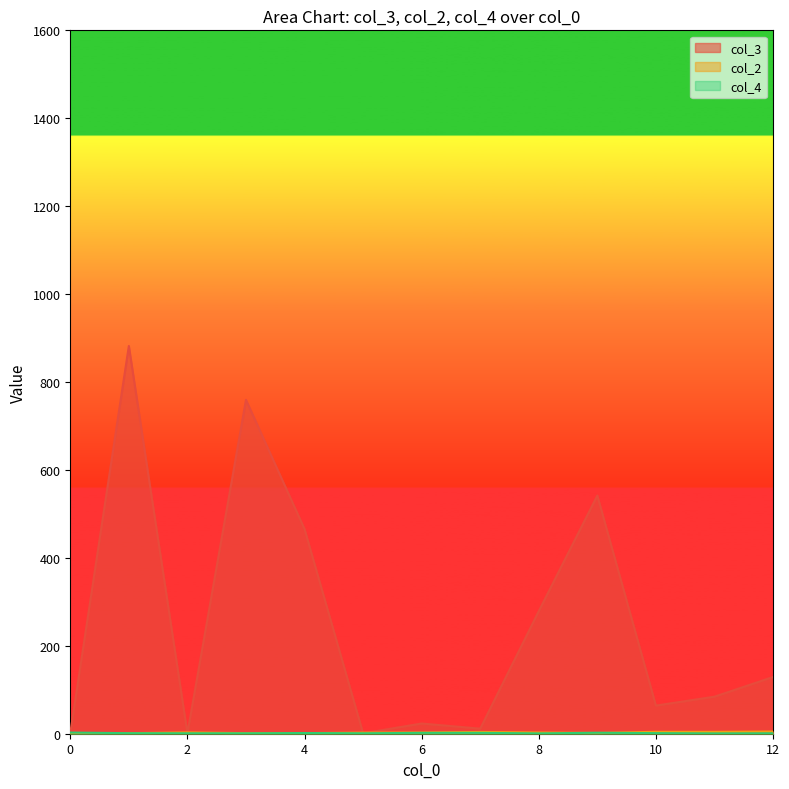

At which category does col_2 reach its first local peak?

2